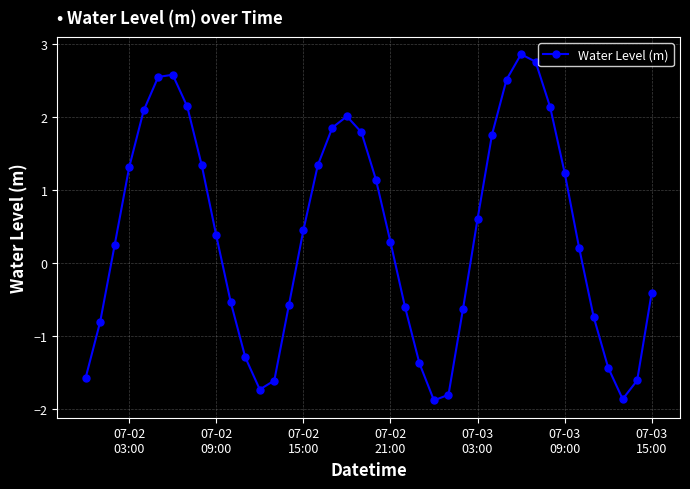

True or false: there are more than 0 points higher than both neighbors.

True